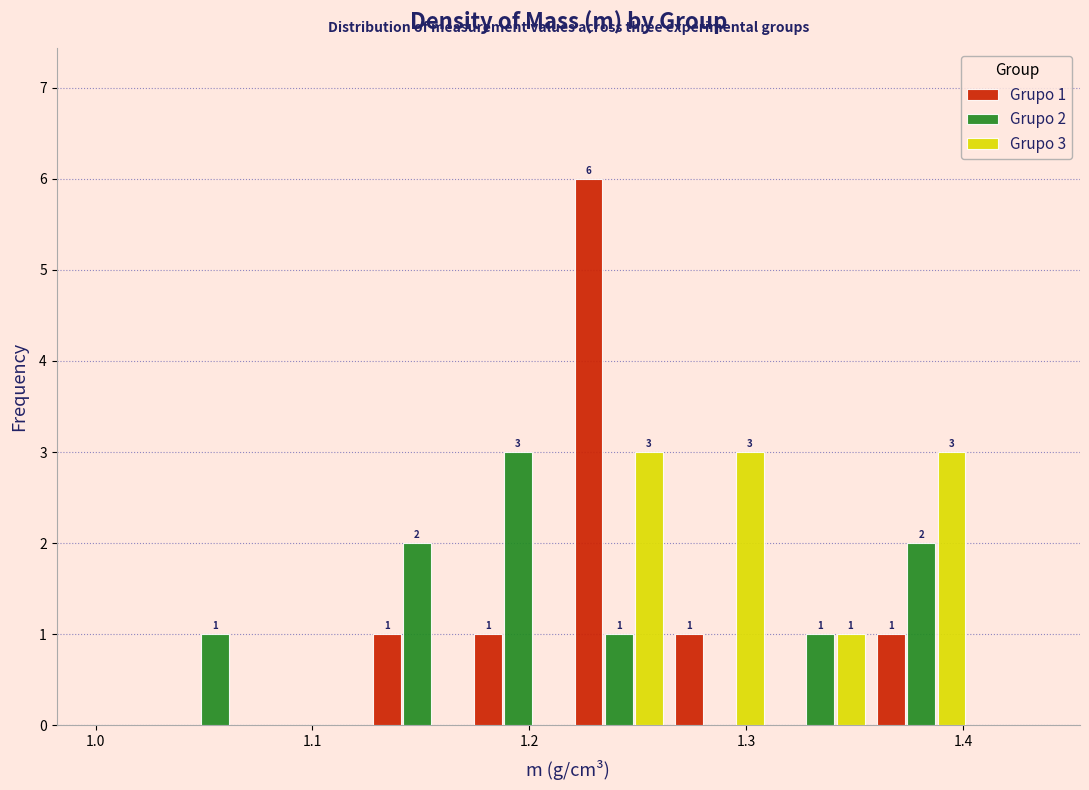

In the Grupo 1 series, which range on the x-axis has the tallest bar?

1.22 to 1.26